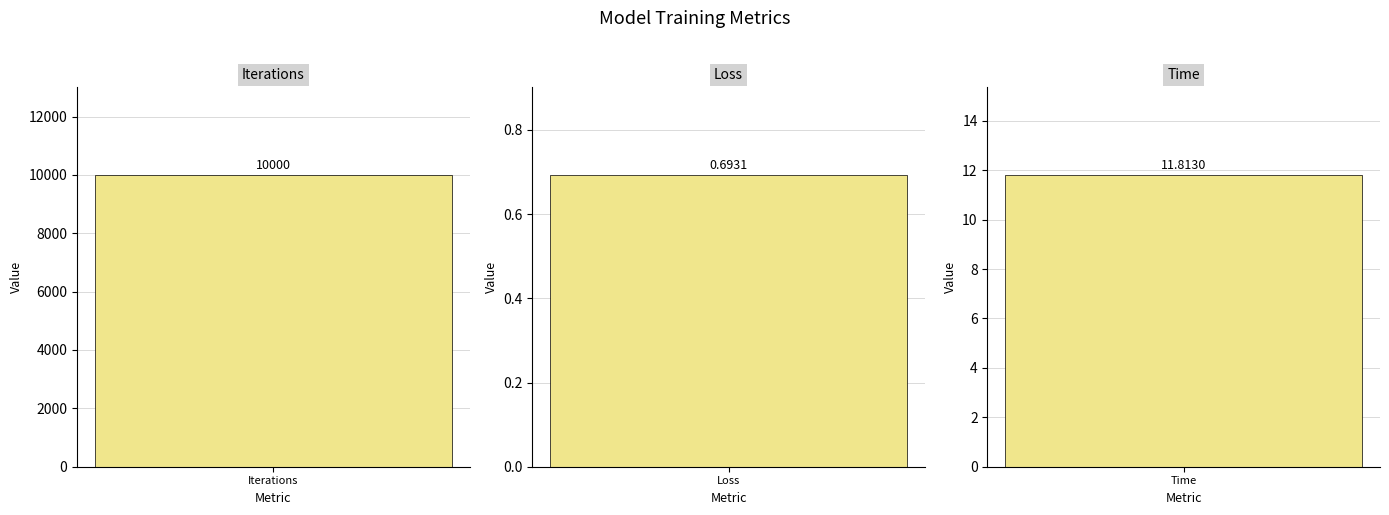

The value at Iterations is 10000.0. True or false?

True